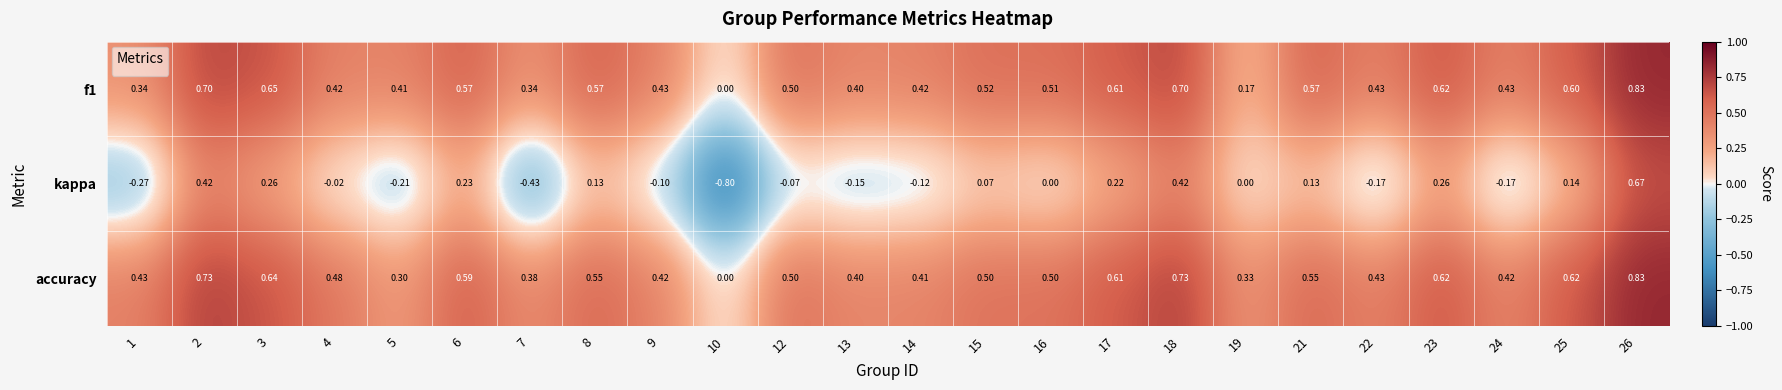

Which series has the largest range (max minus min)?

kappa